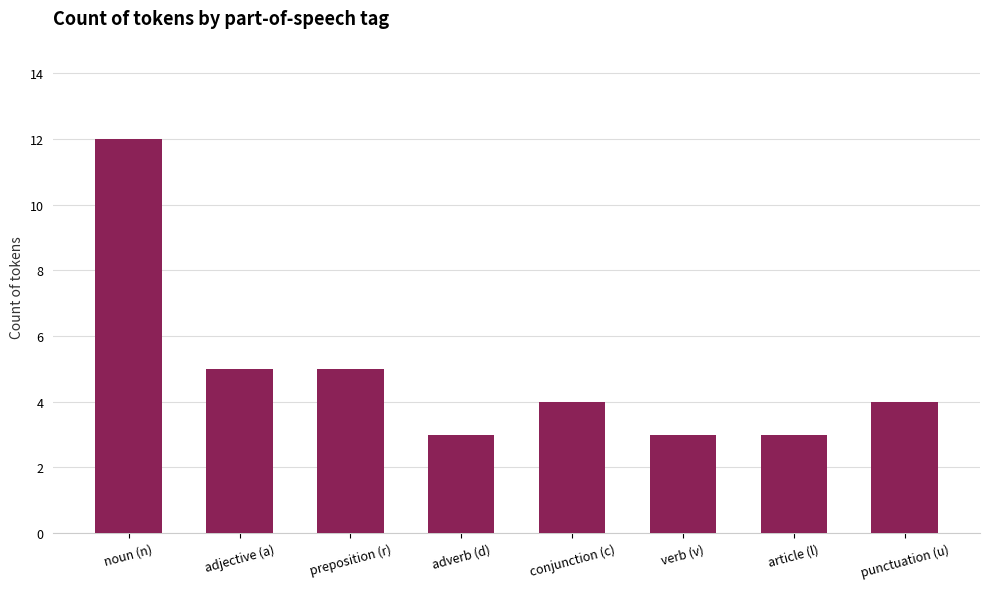

What is the value of the 2nd bar from the left?

5